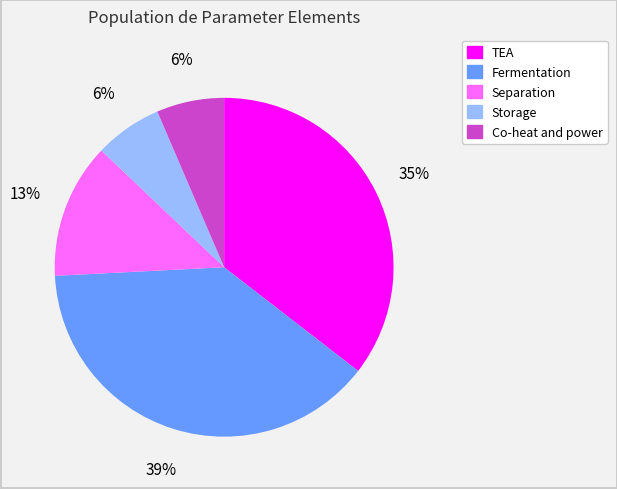

To the nearest percent, what percentage of the pie is TEA?

35%